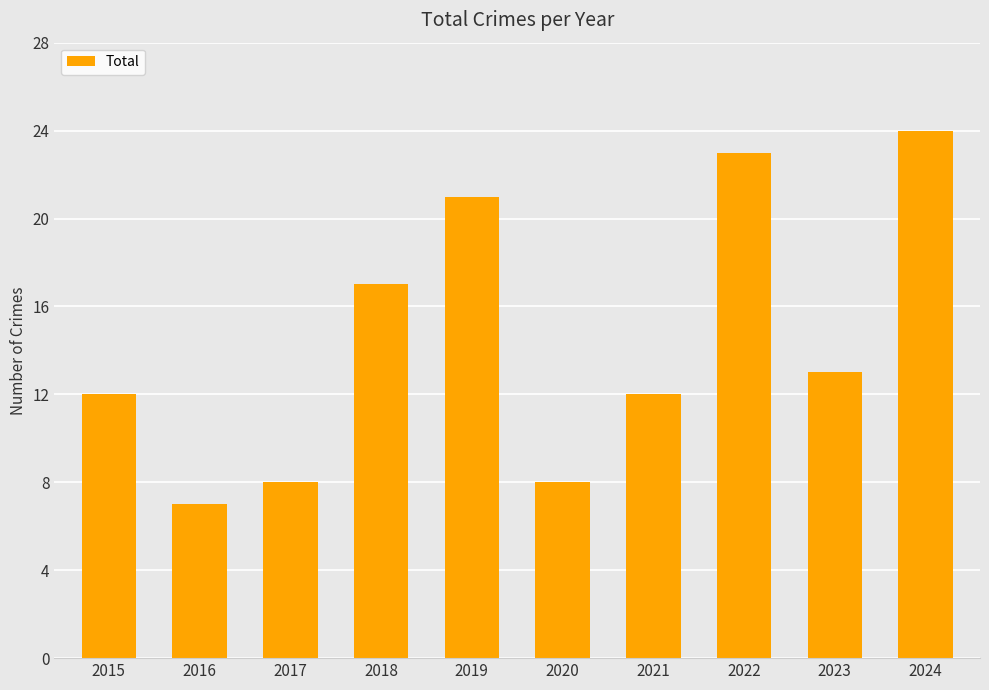

Reading left to right, what are all the values shown in this chart?

2015=12	2016=7	2017=8	2018=17	2019=21	2020=8	2021=12	2022=23	2023=13	2024=24